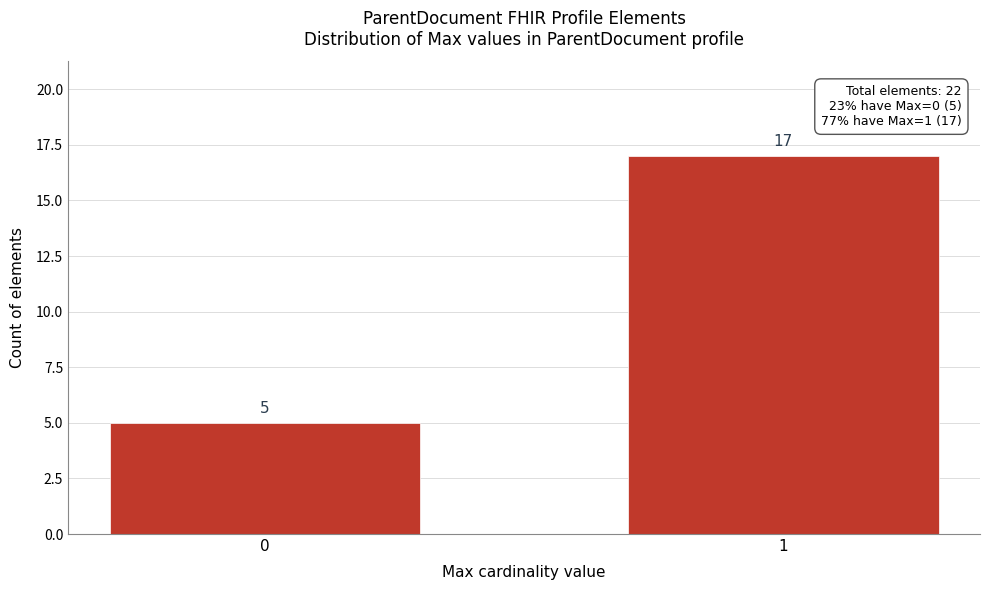

Reading left to right, what are all the values shown in this chart?

5	17